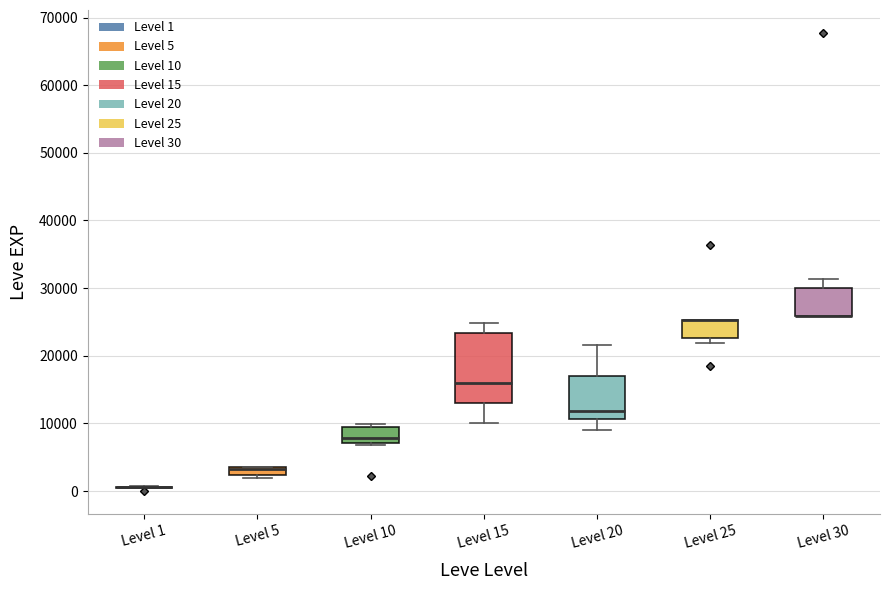

Comparing the boxes themselves (not the whiskers), which one is the tallest?

Level 15